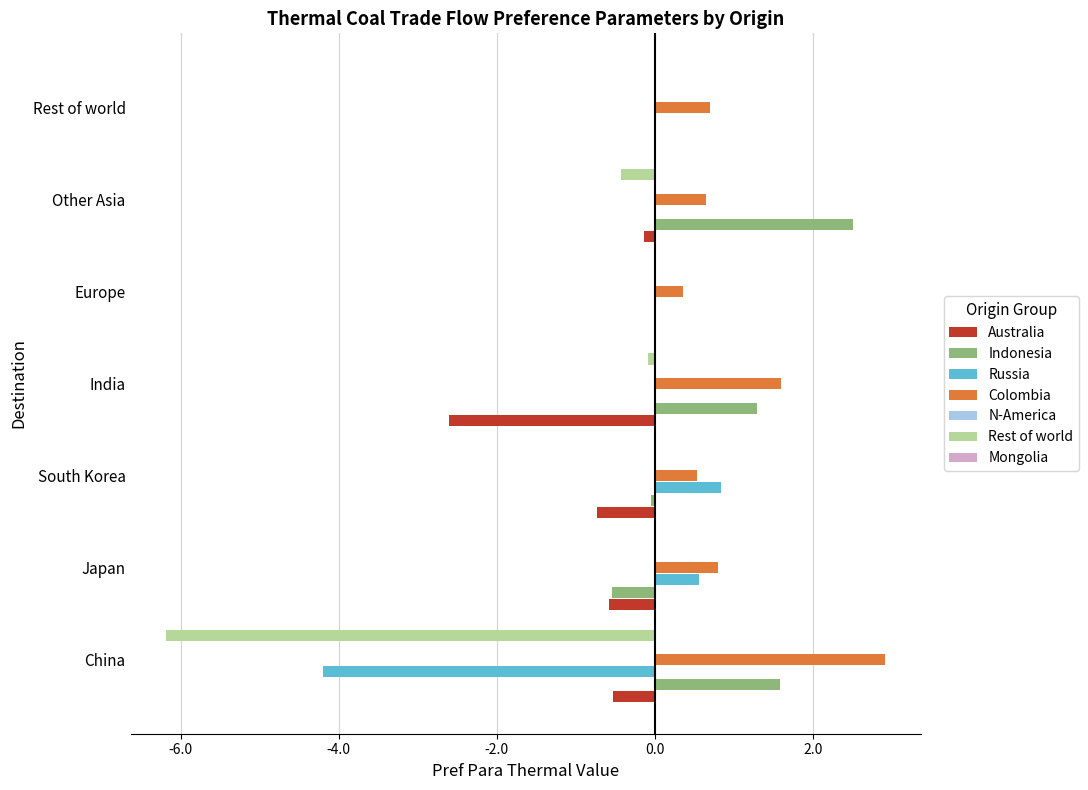

How many data points in Australia are less than 0?

5